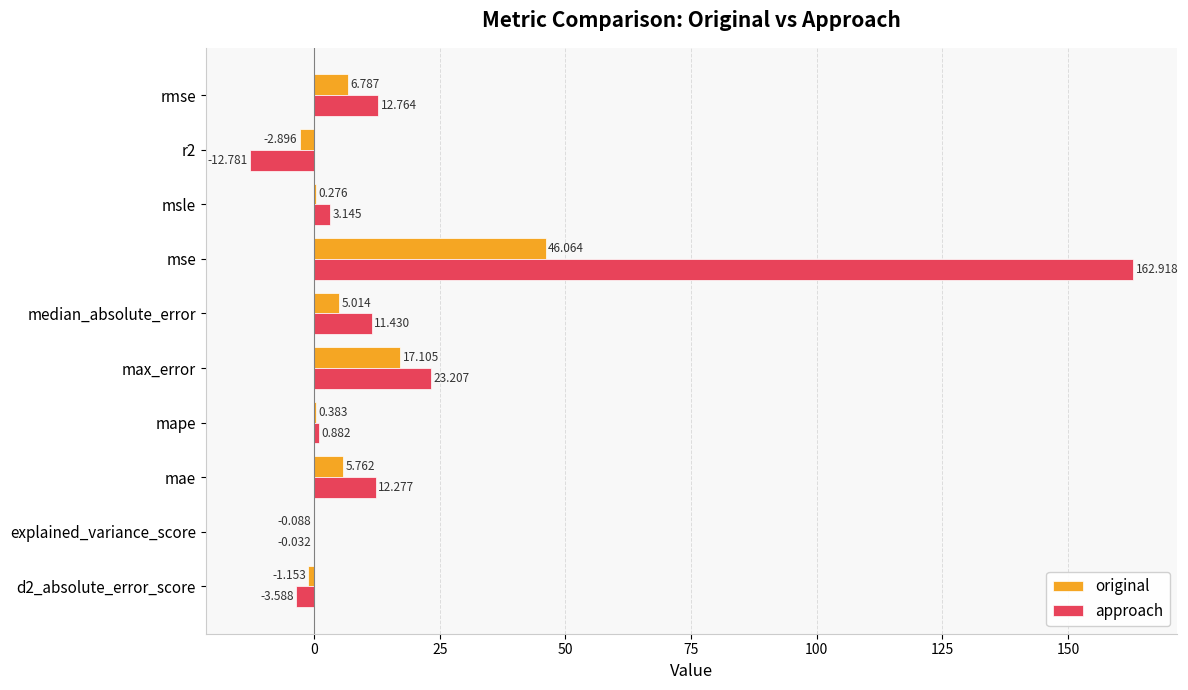

Which series changed the most between mape and mse?

approach